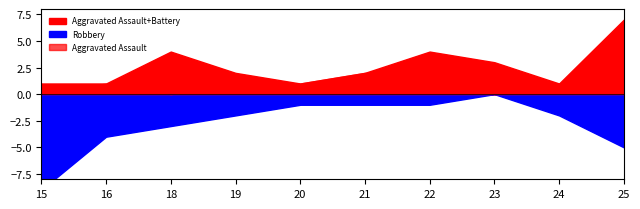

Count the number of data series in this chart.

3